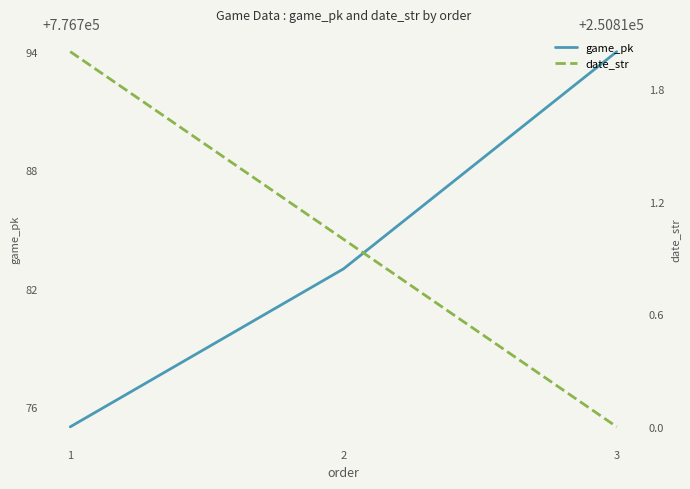

Reading left to right, extract all data points from this chart.

game_pk: 1=776775	2=776783	3=776794
date_str: 1=250812	2=250811	3=250810